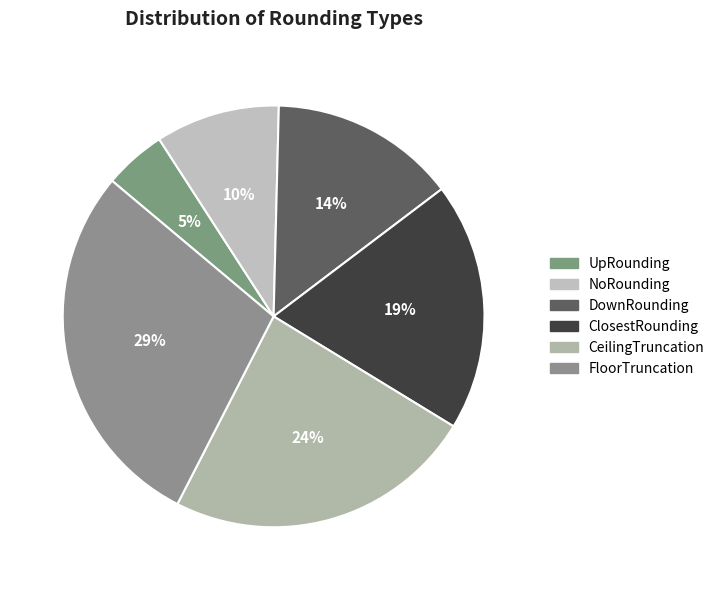

Count the number of slices in the pie.

6